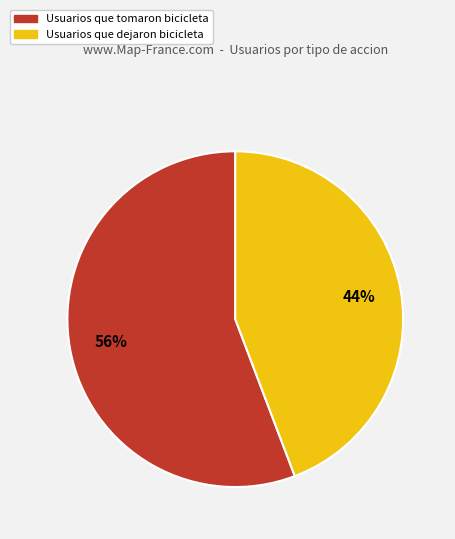

Count the number of slices in the pie.

2